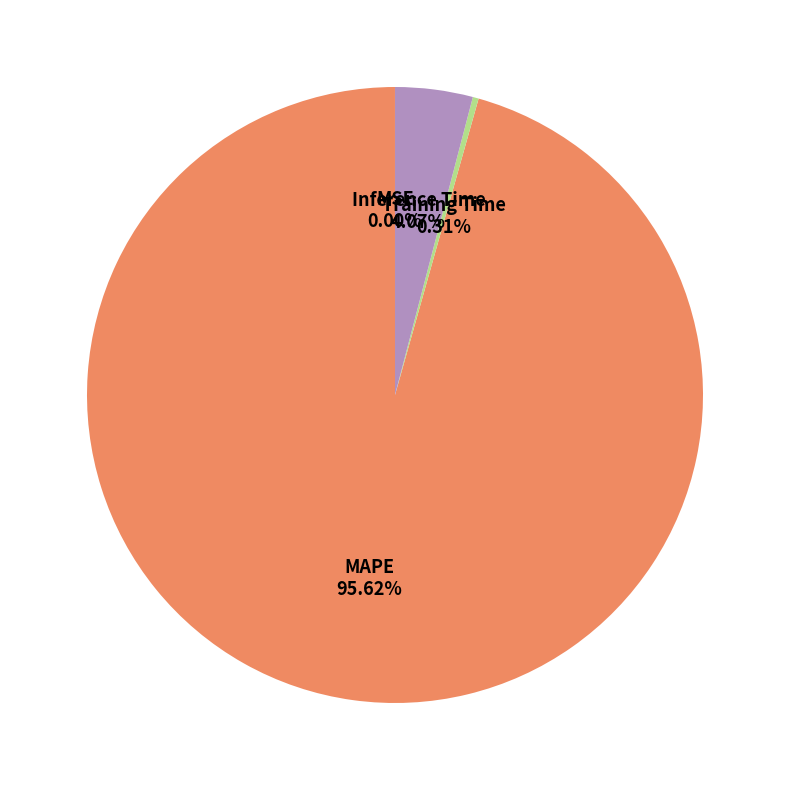

Is there any slice that represents more than half of the pie?

Yes